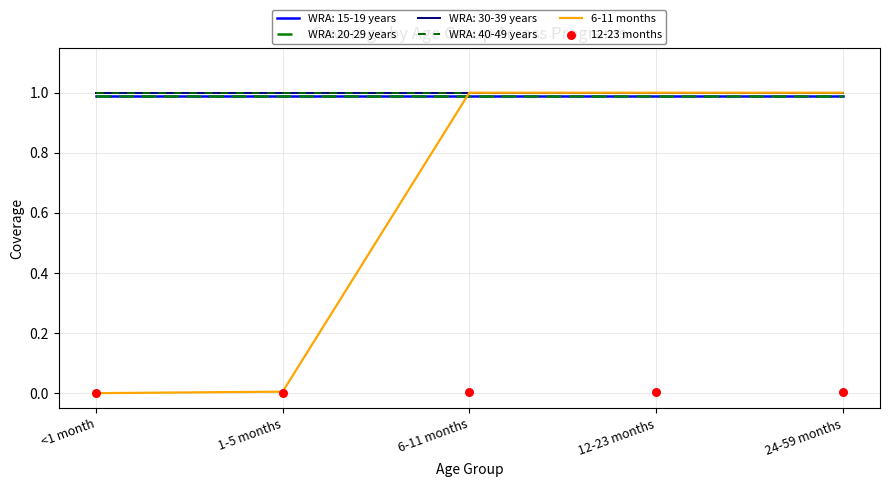

Which series has the largest total across all categories?

6-11 months